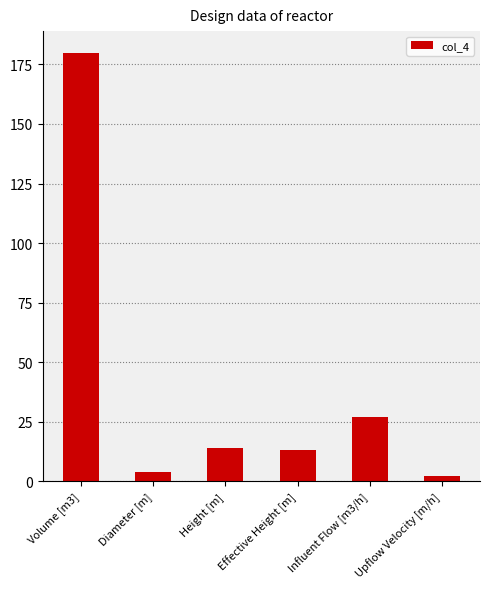

What is the value of the 4th bar from the left?

13.0